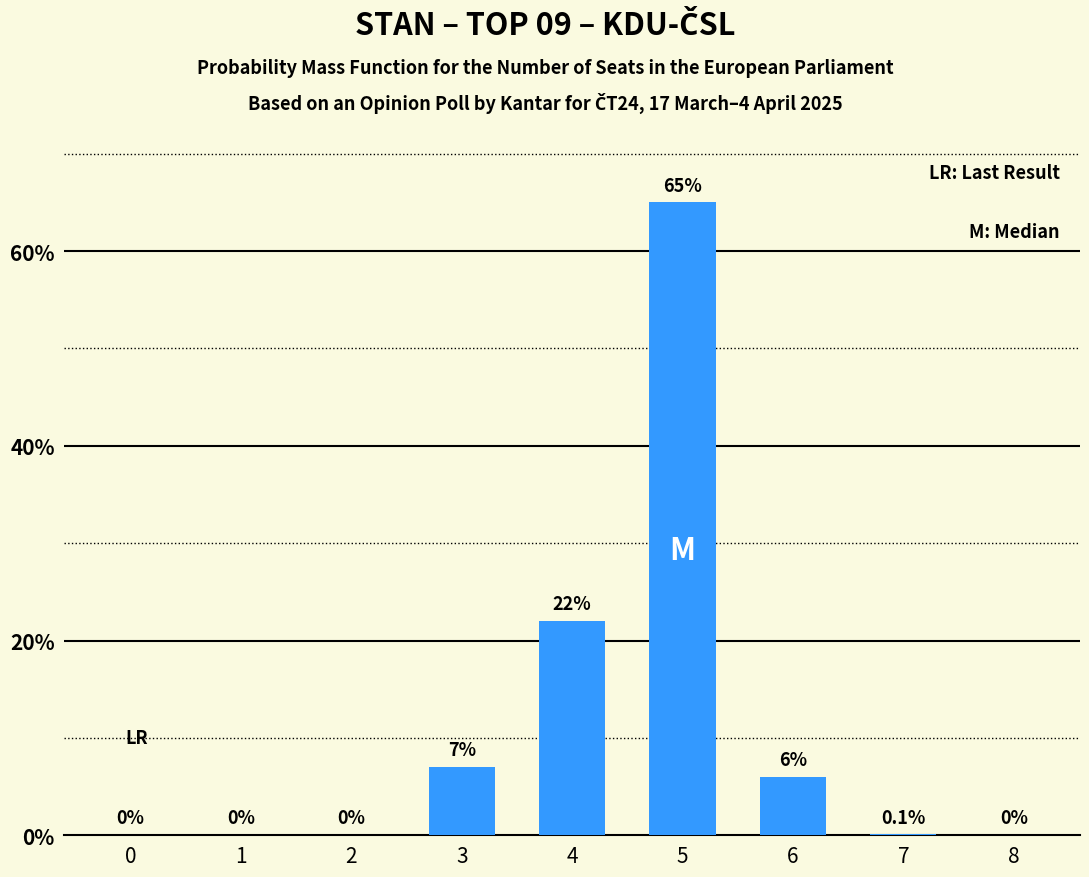

True or false: the data shows 22.0 at 4.

True